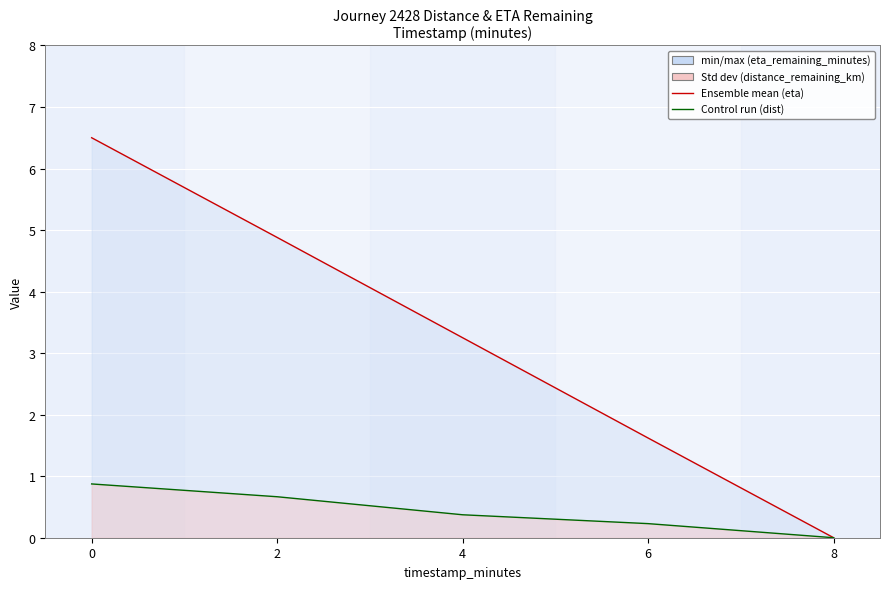

Reading left to right, transcribe all the data shown in this chart.

distance_remaining_km: 0.0=0.9	2.0=0.7	4.0=0.4	6.0=0.2	8.0=0.0
eta_remaining_minutes: 0.0=6.5	2.0=4.9	4.0=3.2	6.0=1.6	8.0=0.0